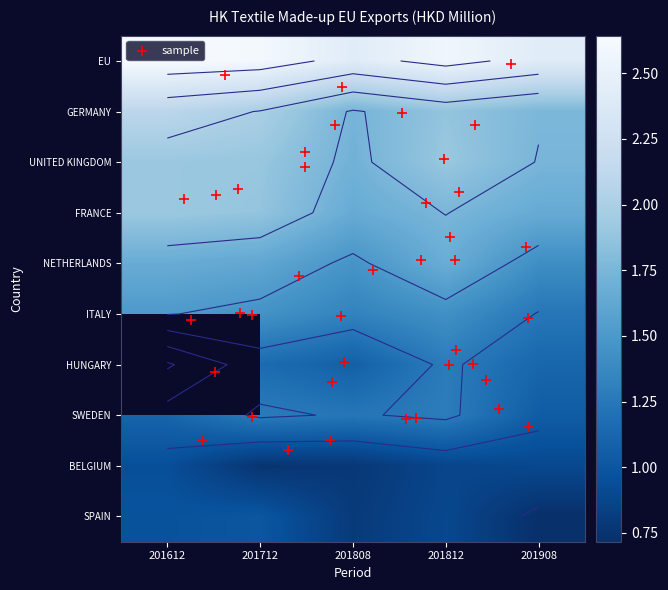

What is the difference between the maximum and second lowest values in the GERMANY series?

0.3